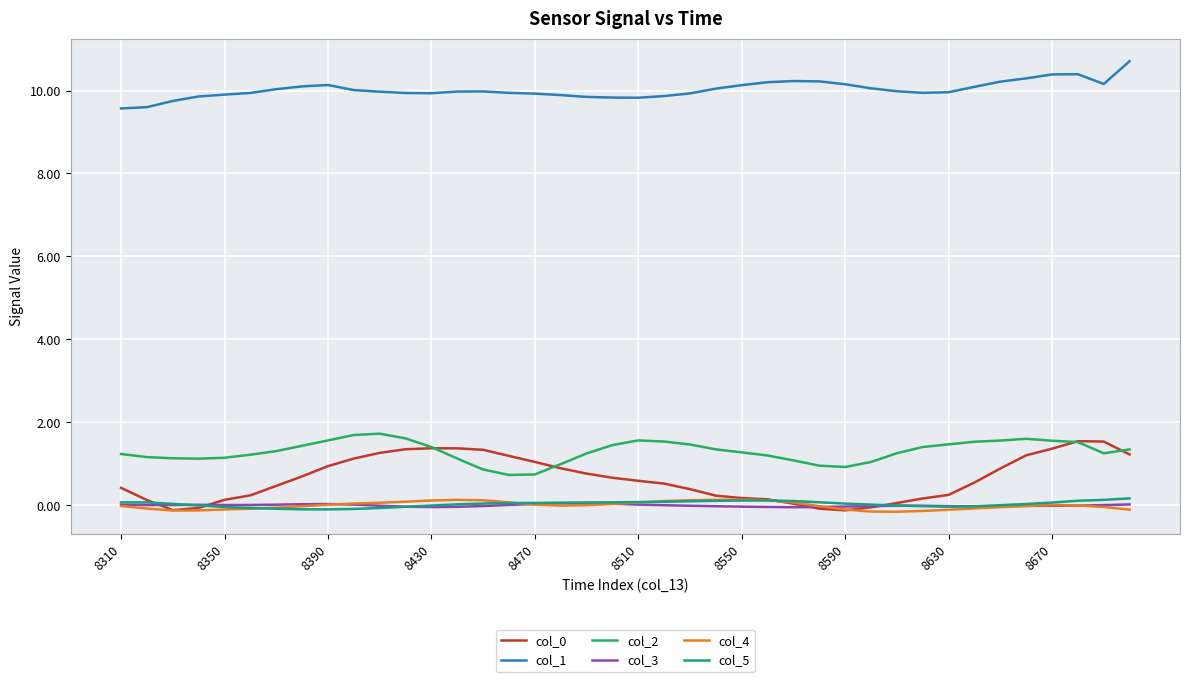

What is the greatest value displayed?

10.7